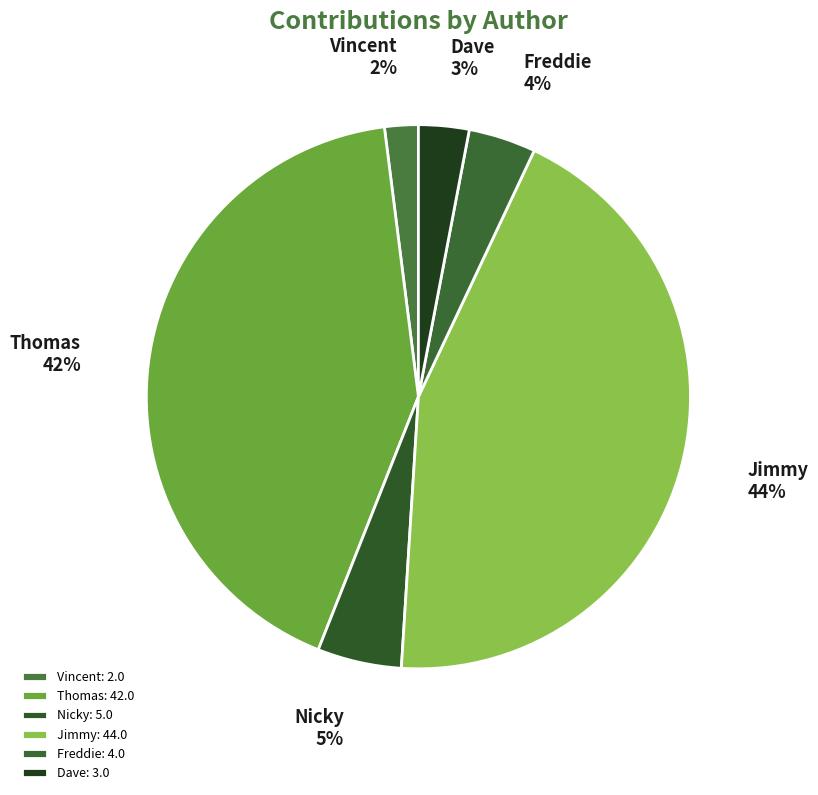

How many segments does this pie chart have?

6